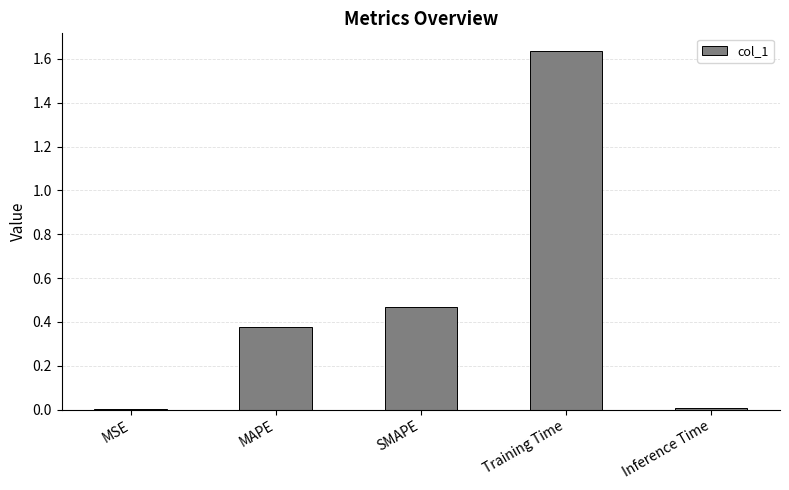

Which label corresponds to the largest value in the chart?

Training Time